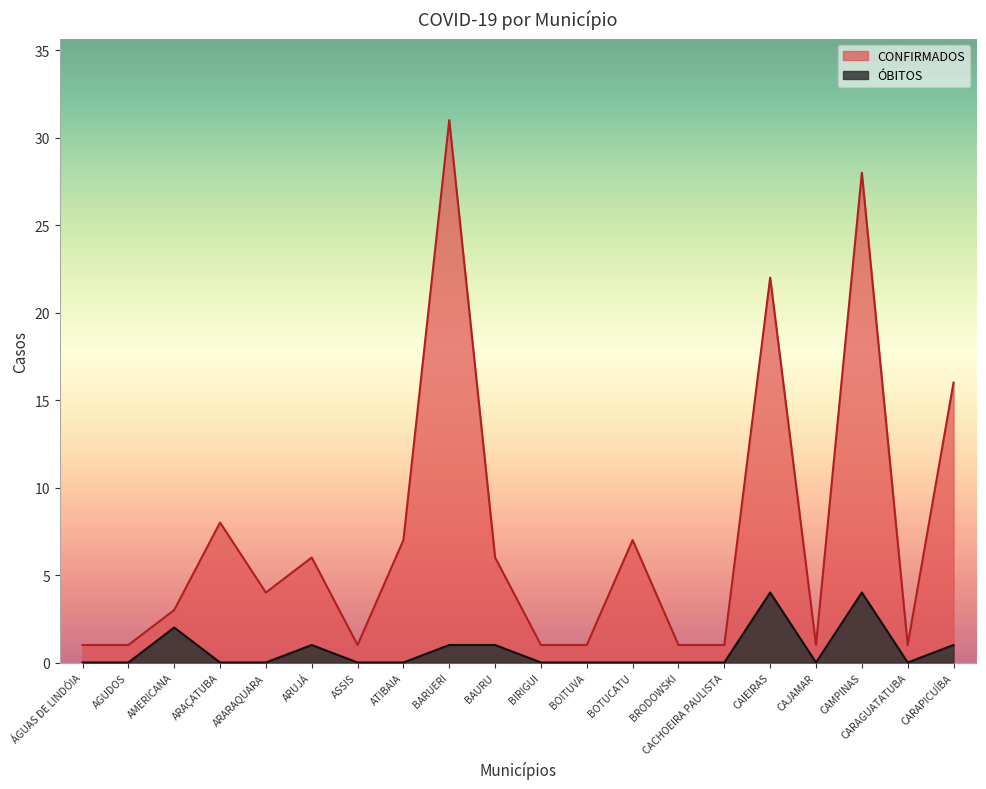

True or false: ÓBITOS has a value of 1 at ARUJÁ.

True